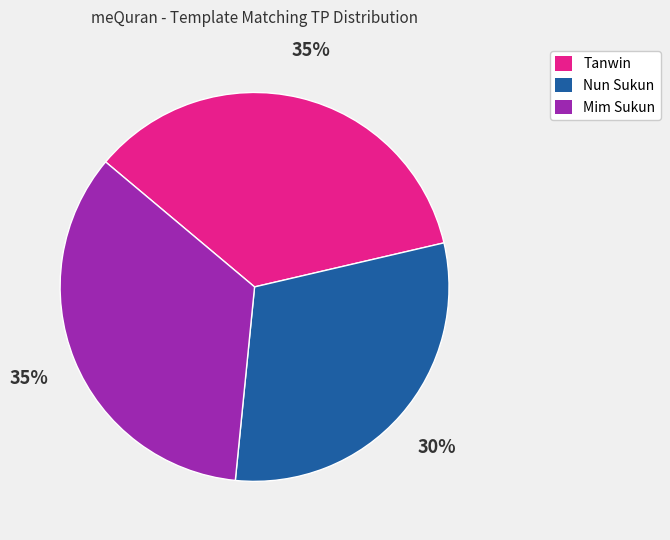

The Mim Sukun slice represents 35% of the pie. True or false?

True